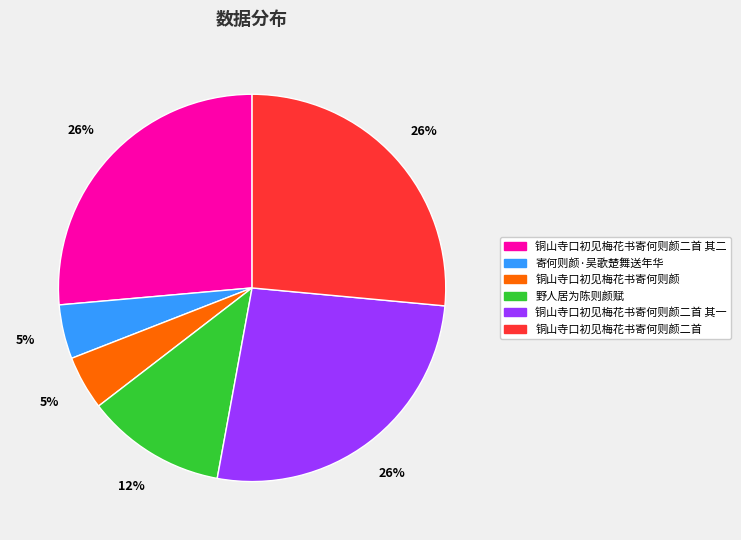

Is there a majority slice in this chart?

No